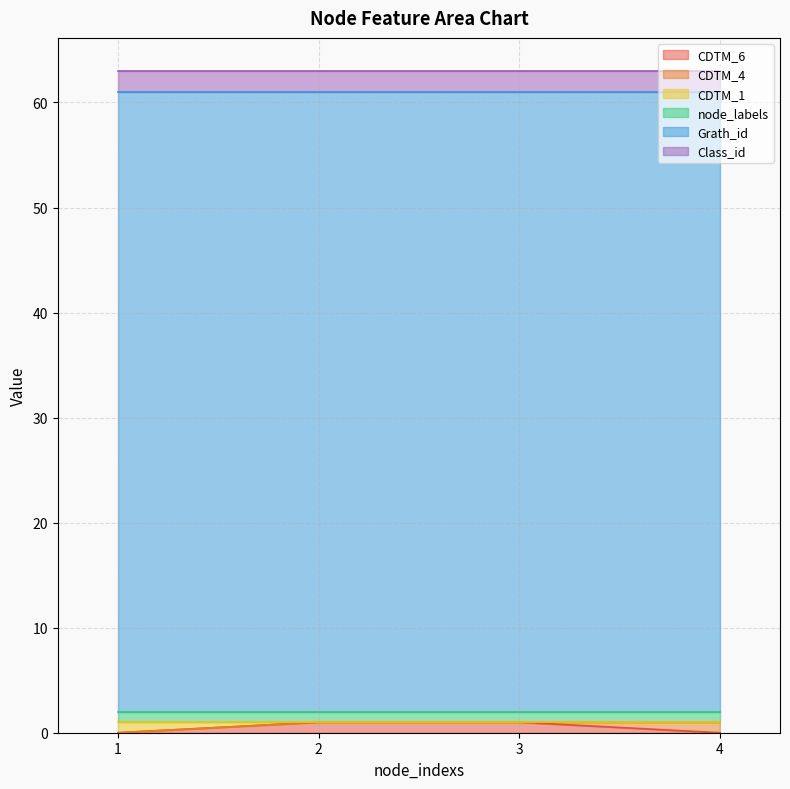

True or false: Class_id and Grath_id intersect in this chart.

False